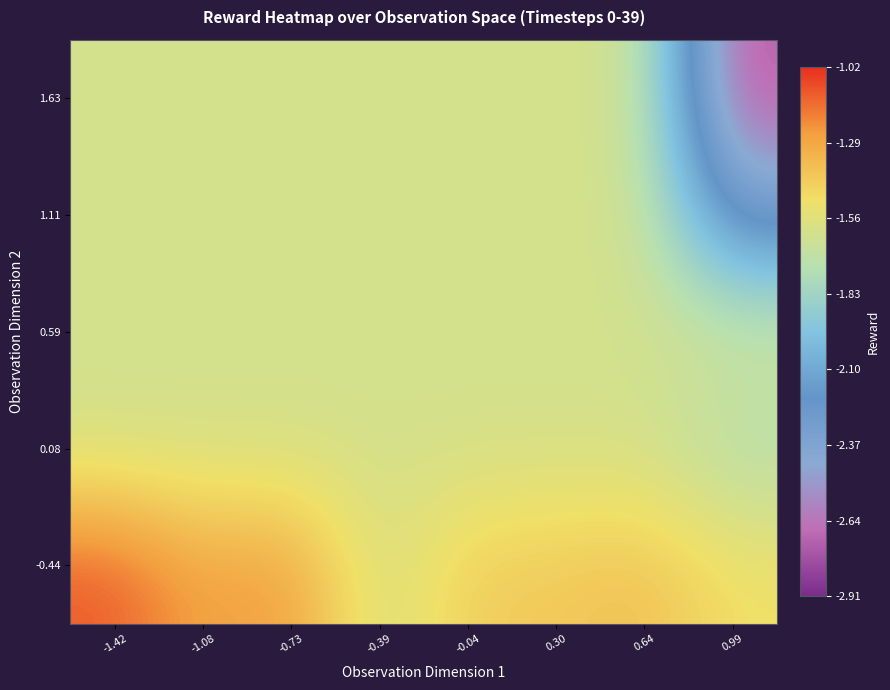

At 0.99, list the series in order from largest to smallest.

-0.44, 0.59, 0.08, 1.11, 1.63